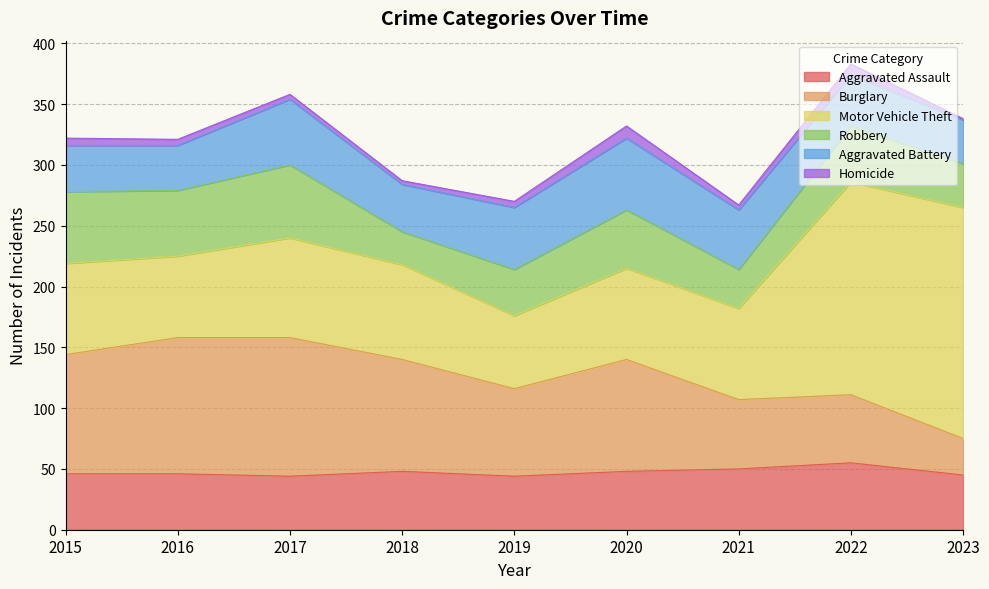

At which label is Robbery closest to 43?

2022